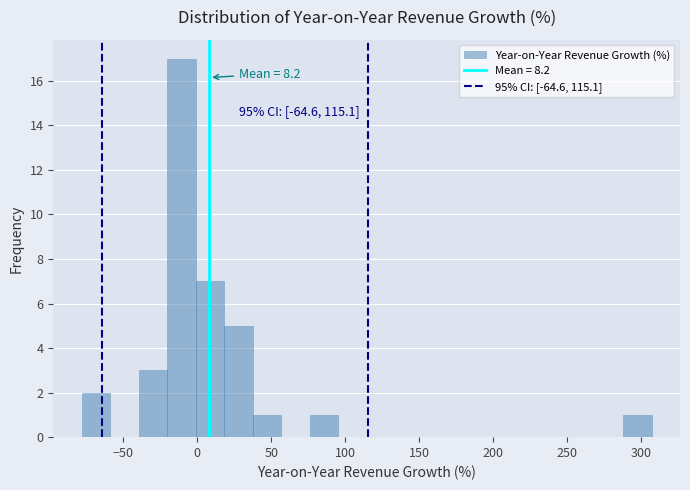

Around what value on the x-axis is the tallest bar? Give the approximate position of its centre, as read against the axis.

-10